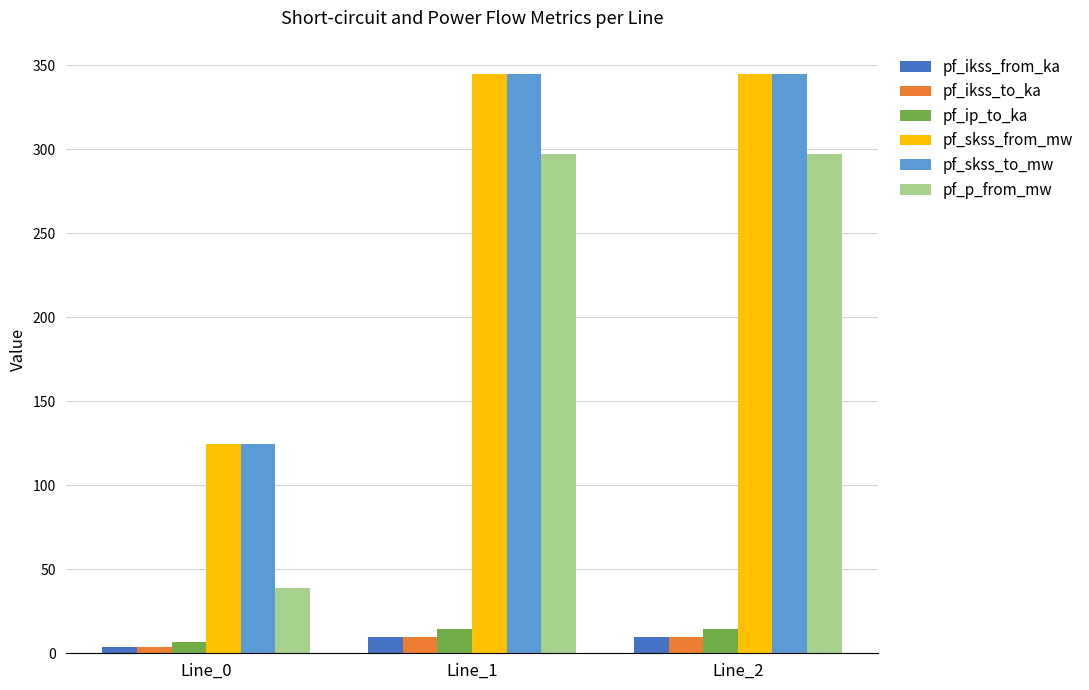

How many bars are there in total?

18